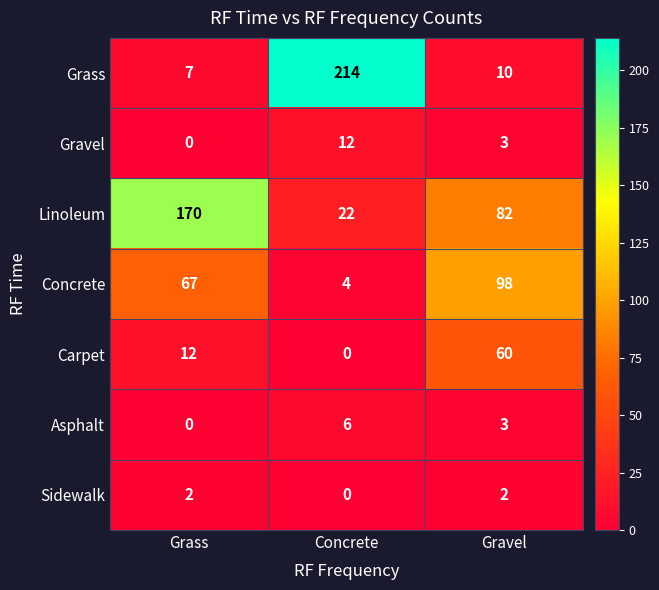

Which label corresponds to the largest value in the chart?

Concrete